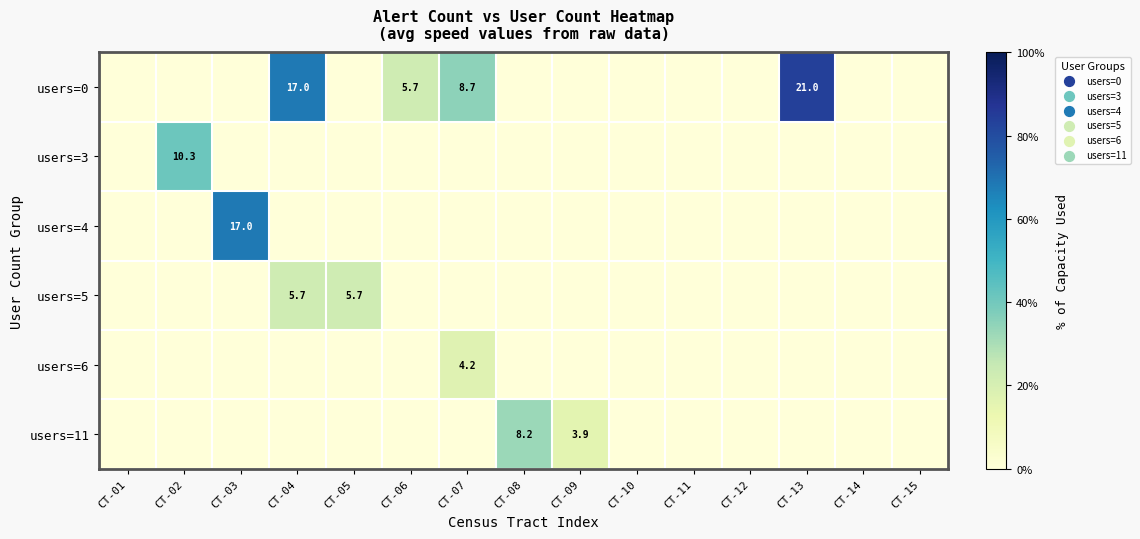

How many distinct data groups are displayed?

6